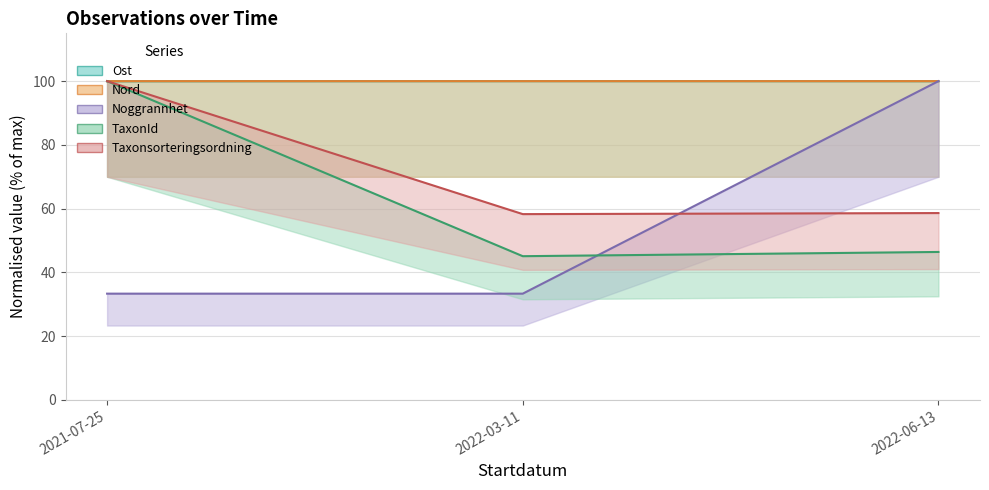

What is the minimum value shown in the chart?

33.3